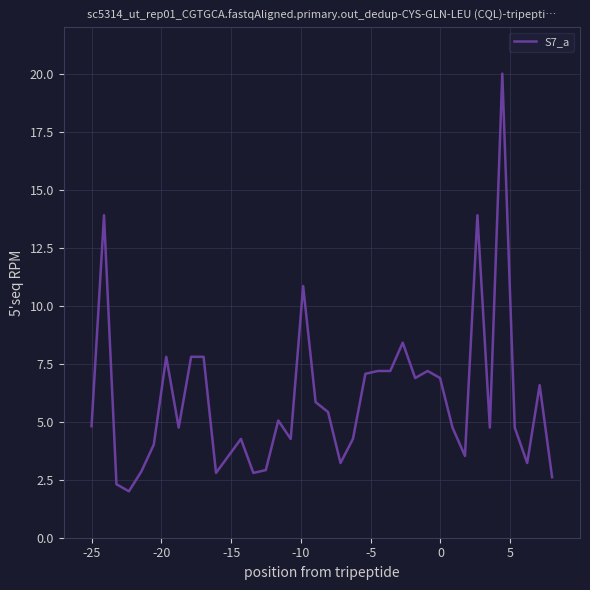

What is the smallest value displayed?

2.0